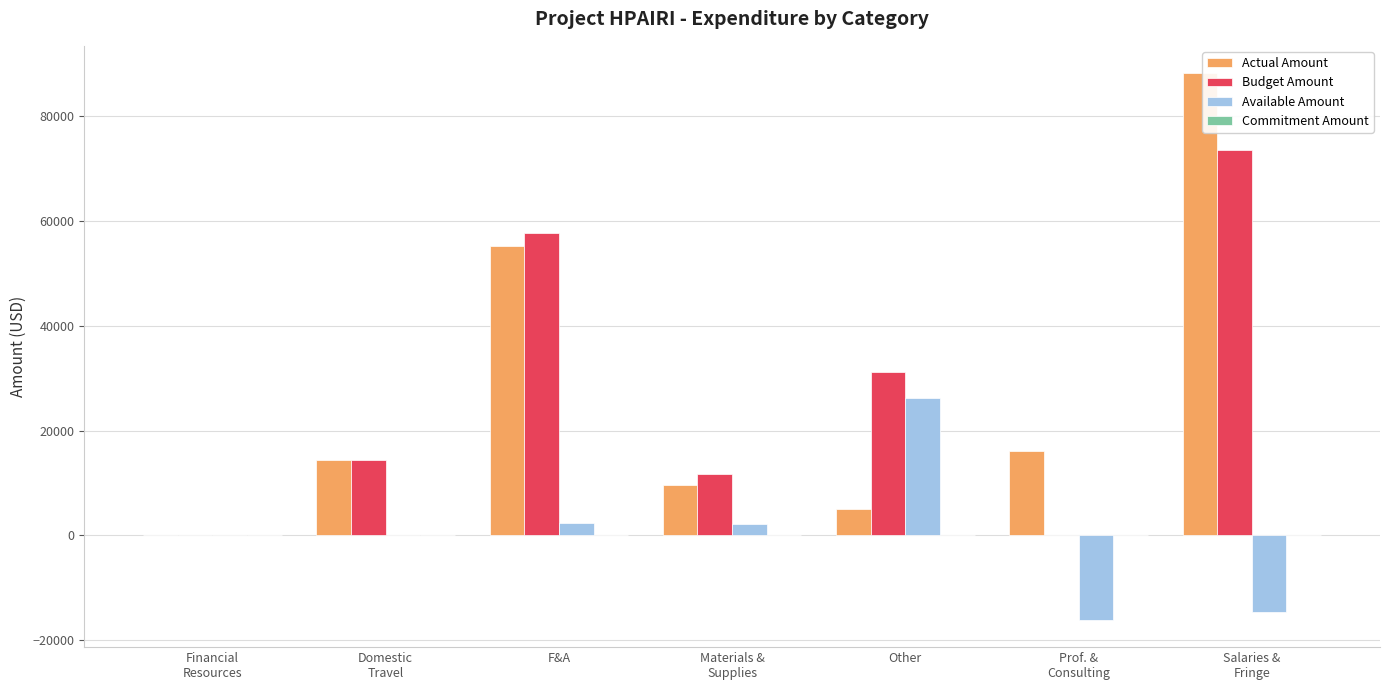

What is the greatest value displayed?

88249.1